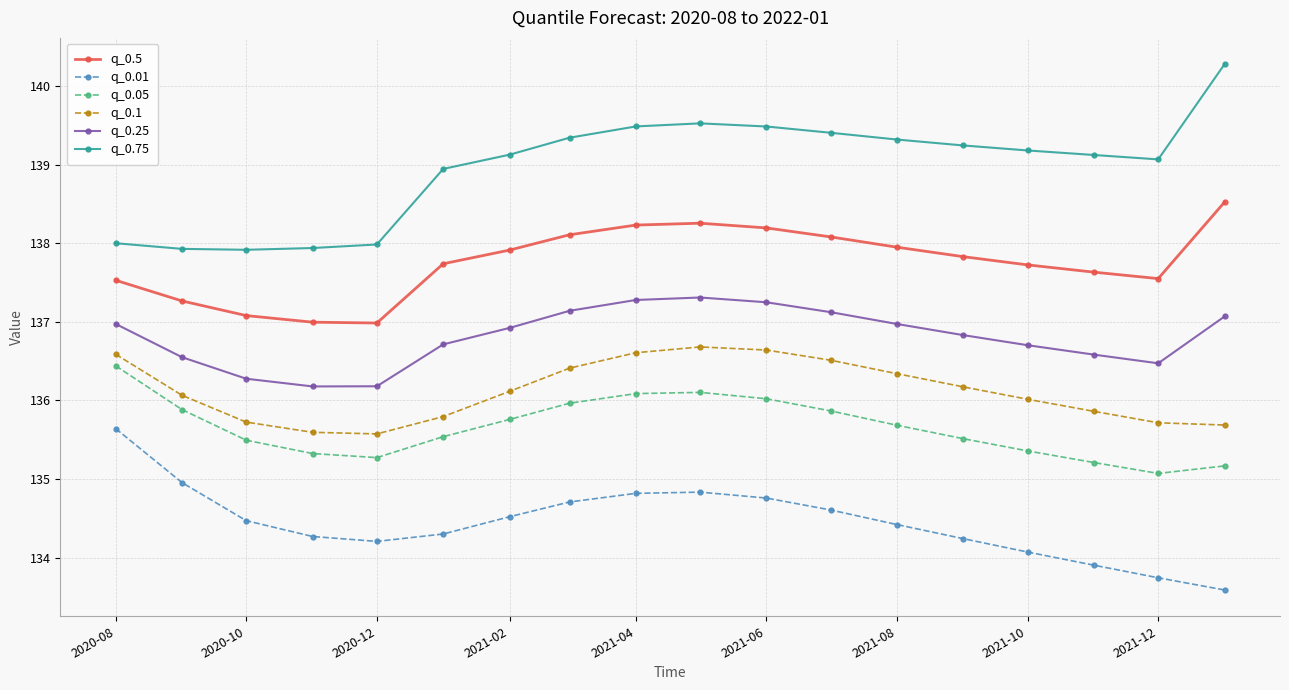

Rank the series by their maximum value, from lowest to highest.

q_0.01, q_0.05, q_0.1, q_0.25, q_0.5, q_0.75